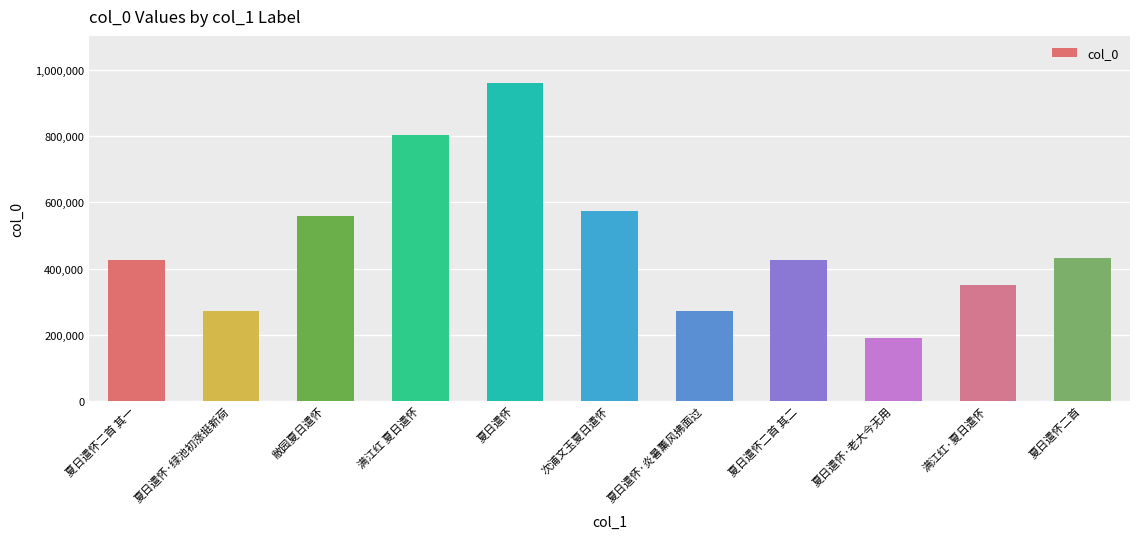

What is the value of the 1st bar from the left?

426046